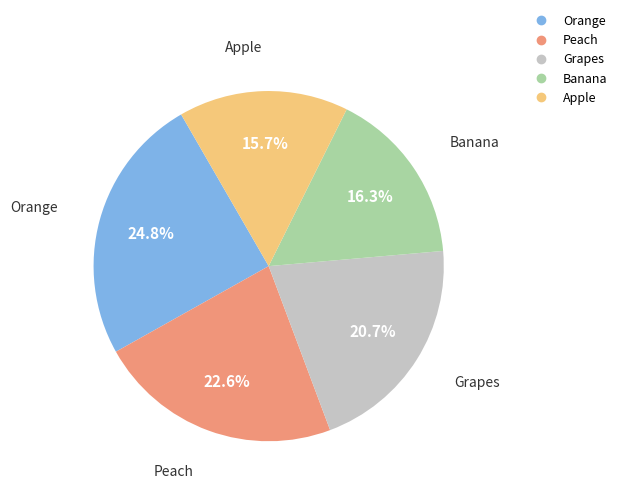

What portion of the pie excludes Orange?

75.2%